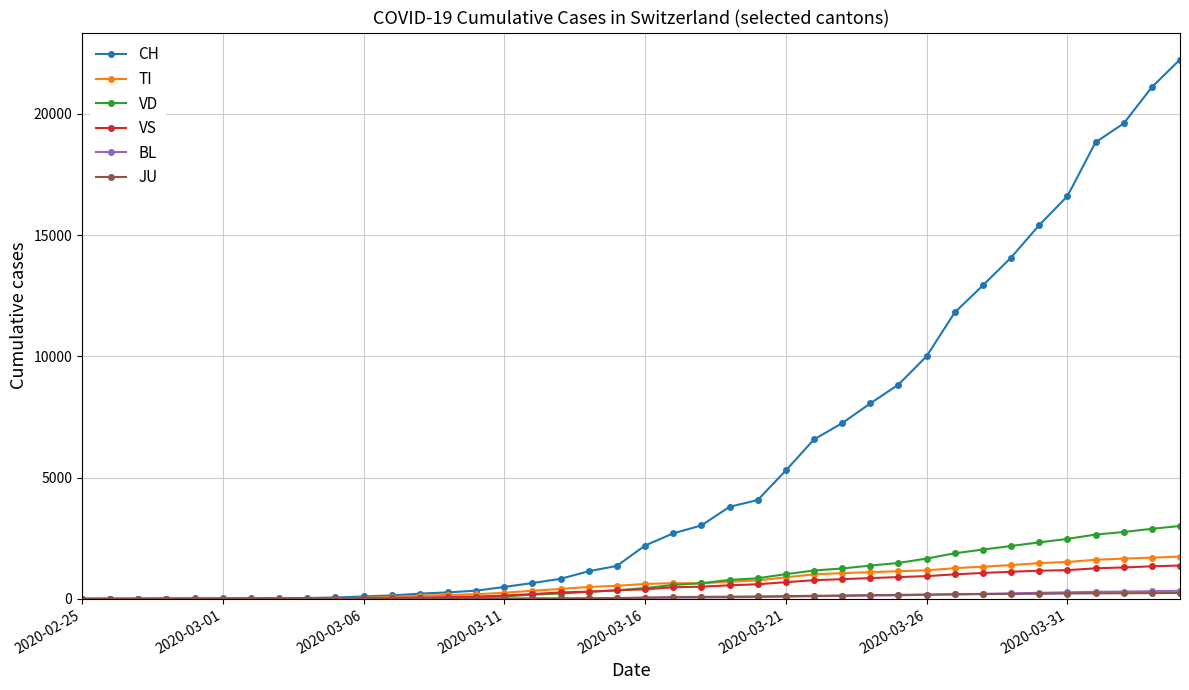

What is the maximum value shown in the chart?

22242